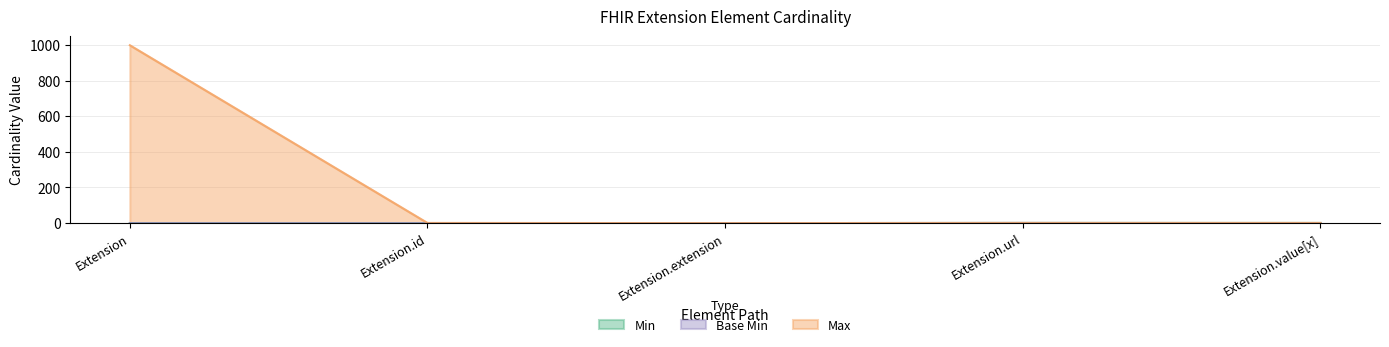

True or false: Base Min has a value of -1 at Extension.extension.

False